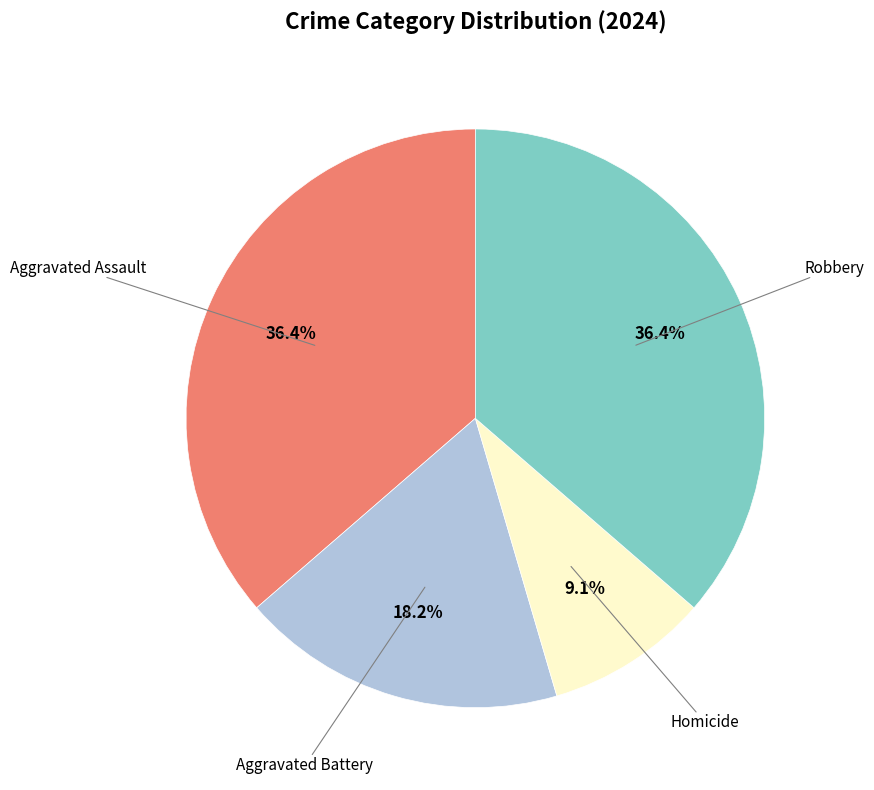

Is it true that Robbery is 36% of the pie?

True